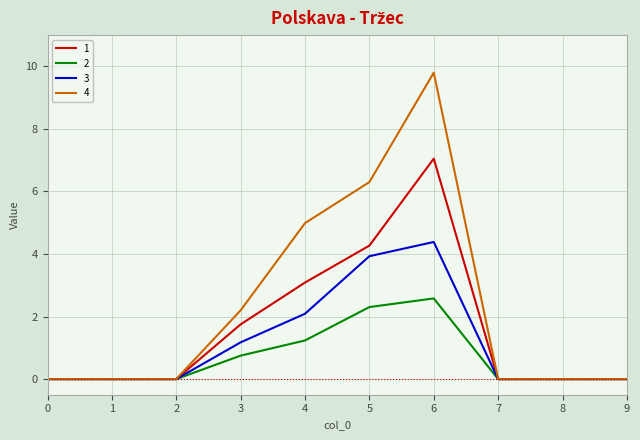

Which series has the largest total across all categories?

4